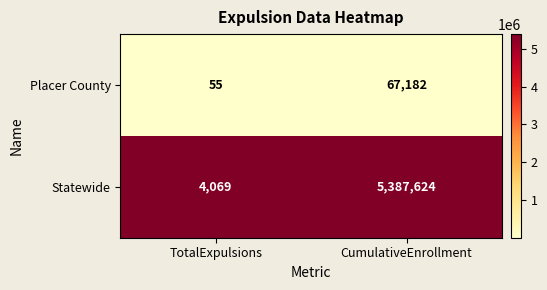

List the series in order of their overall mean, lowest first.

Placer County, Statewide